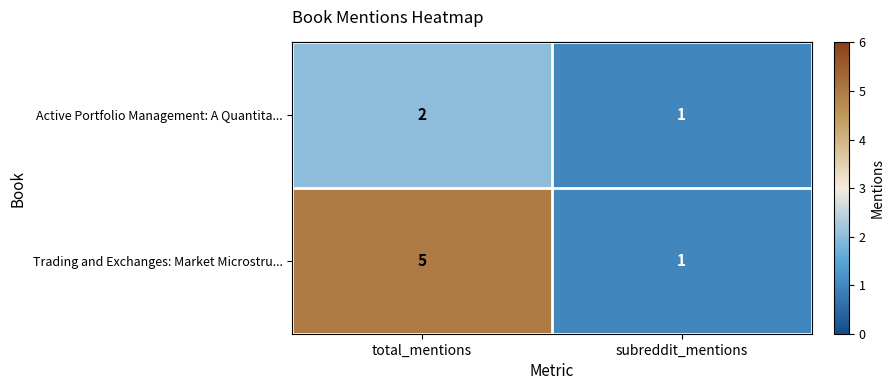

The Active Portfolio Management: A Quantita... series shows 1 at total_mentions. True or false?

False